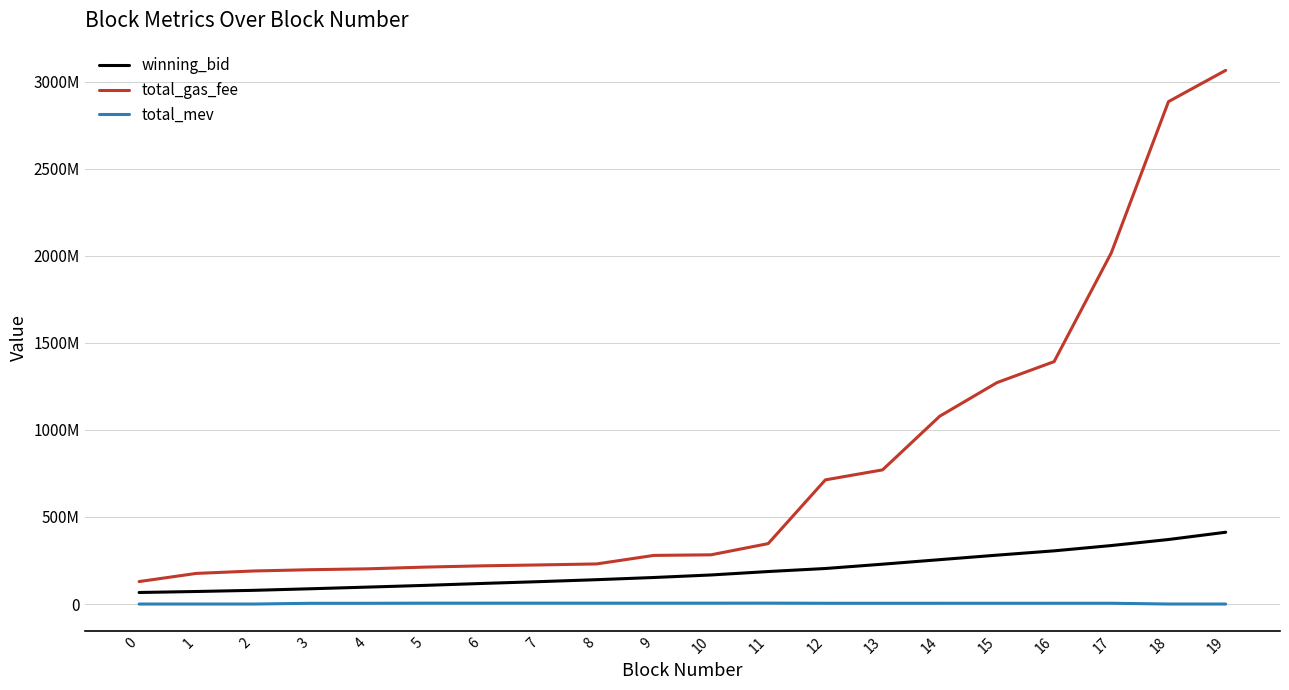

Reading right to left, list all the values displayed in this chart.

winning_bid: 19=412443477.4	18=370703833.6	17=336032110.3	16=305611594.9	15=280878111.2	14=254981773.9	13=228987468.4	12=204202717.2	11=186786806.7	10=167041265.8	9=152523130.8	8=139977990.1	7=128783946.3	6=118366329.6	5=107317039.2	4=97421405.5	3=87855007.2	2=78786447.1	1=72147871.4	0=66385702.2
total_gas_fee: 19=3065000021.0	18=2885499999.0	17=2016920007.0	16=1392320027.0	15=1271620024.0	14=1078820020.0	13=770620008.0	12=713220007.0	11=347080008.0	10=282800017.0	9=279400028.0	8=230420026.0	7=224720040.0	6=219520048.0	5=212260044.0	4=202430054.0	3=197330064.0	2=189950060.0	1=176040008.0	0=129147007.0
total_mev: 19=170390.0	18=265330.0	17=4657530.0	16=4625830.0	15=4620190.0	14=4598390.0	13=4592000.0	12=4598390.0	11=5398590.0	10=5234590.0	9=5234590.0	8=5228200.0	7=5228200.0	6=5228200.0	5=5228200.0	4=4459200.0	3=4442200.0	2=122200.0	1=161600.0	0=161600.0